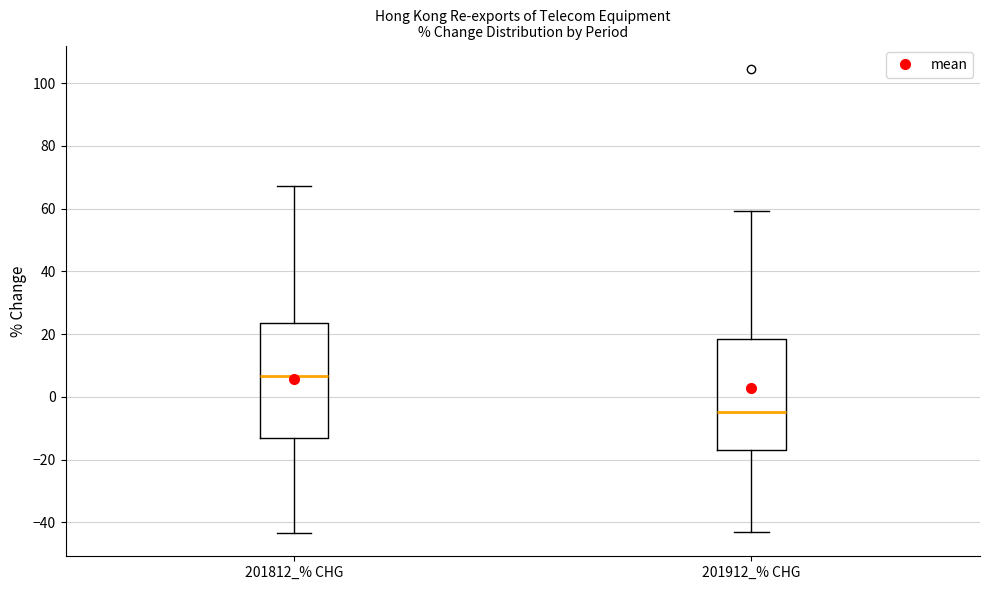

Where does the lower whisker of the box for 201812_% CHG end on the y-axis? The values are not printed on the chart, so give them approximately, as read against the axis.

-44